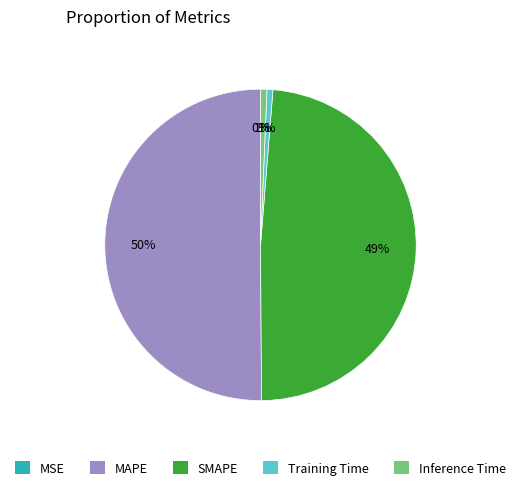

Between Inference Time and MAPE, which is larger?

MAPE